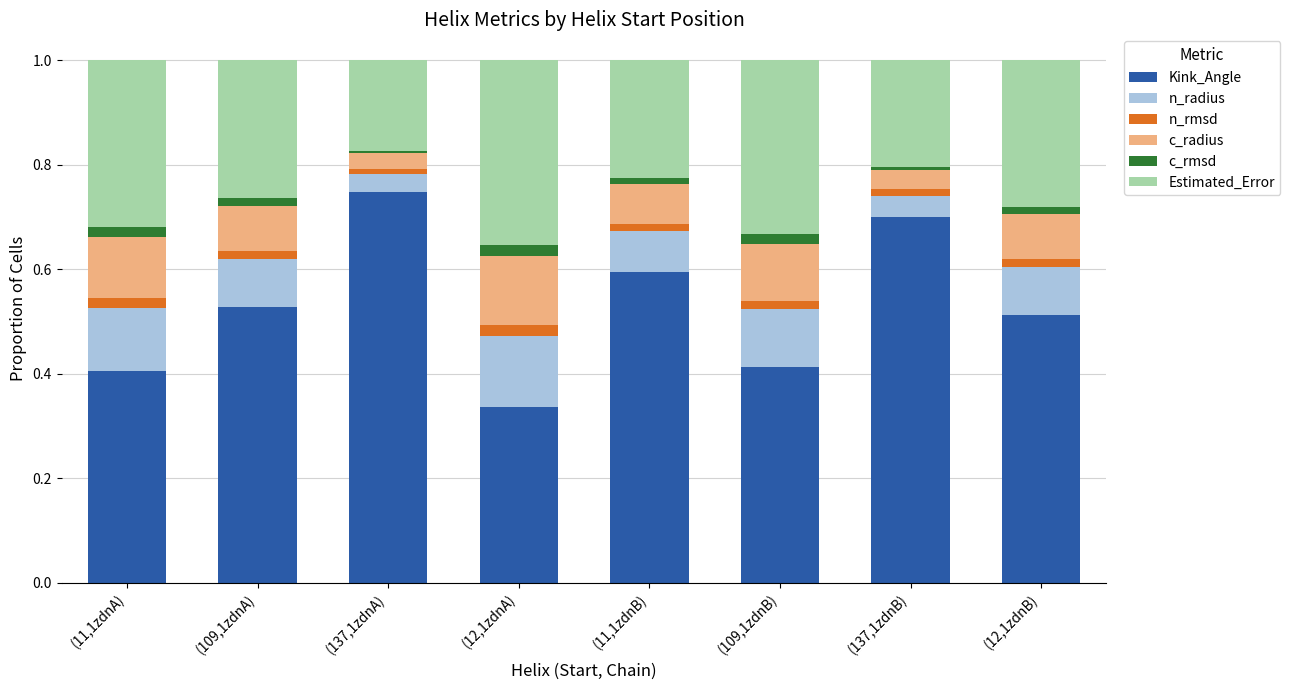

True or false: Kink_Angle has a value of 1.1 at (137,1zdnB).

False